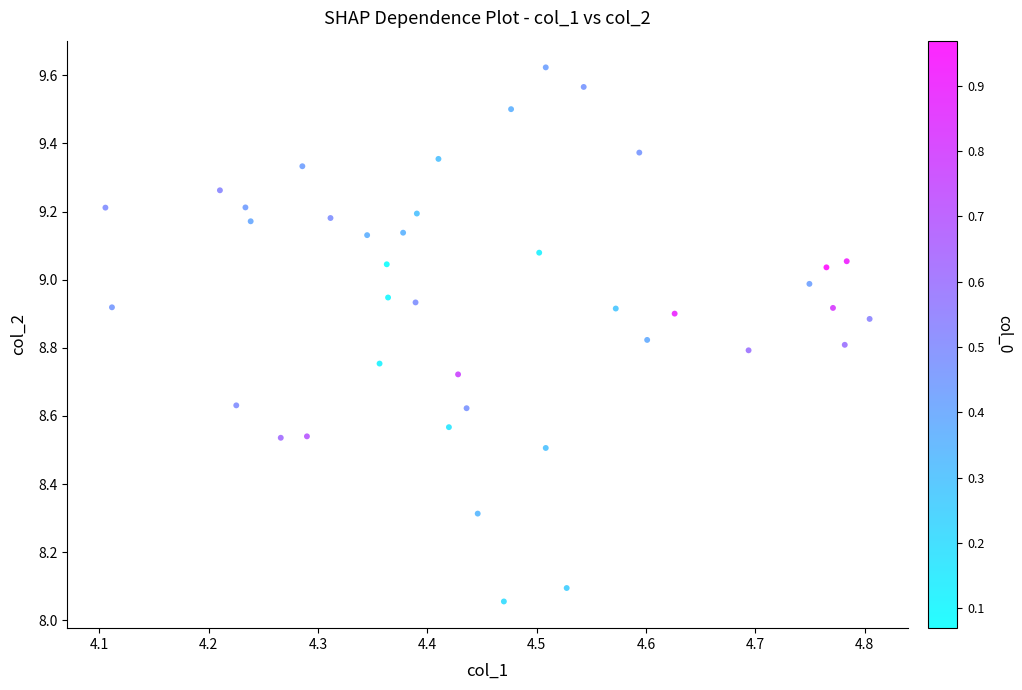

What is the range of Y values (max minus min)?

1.6